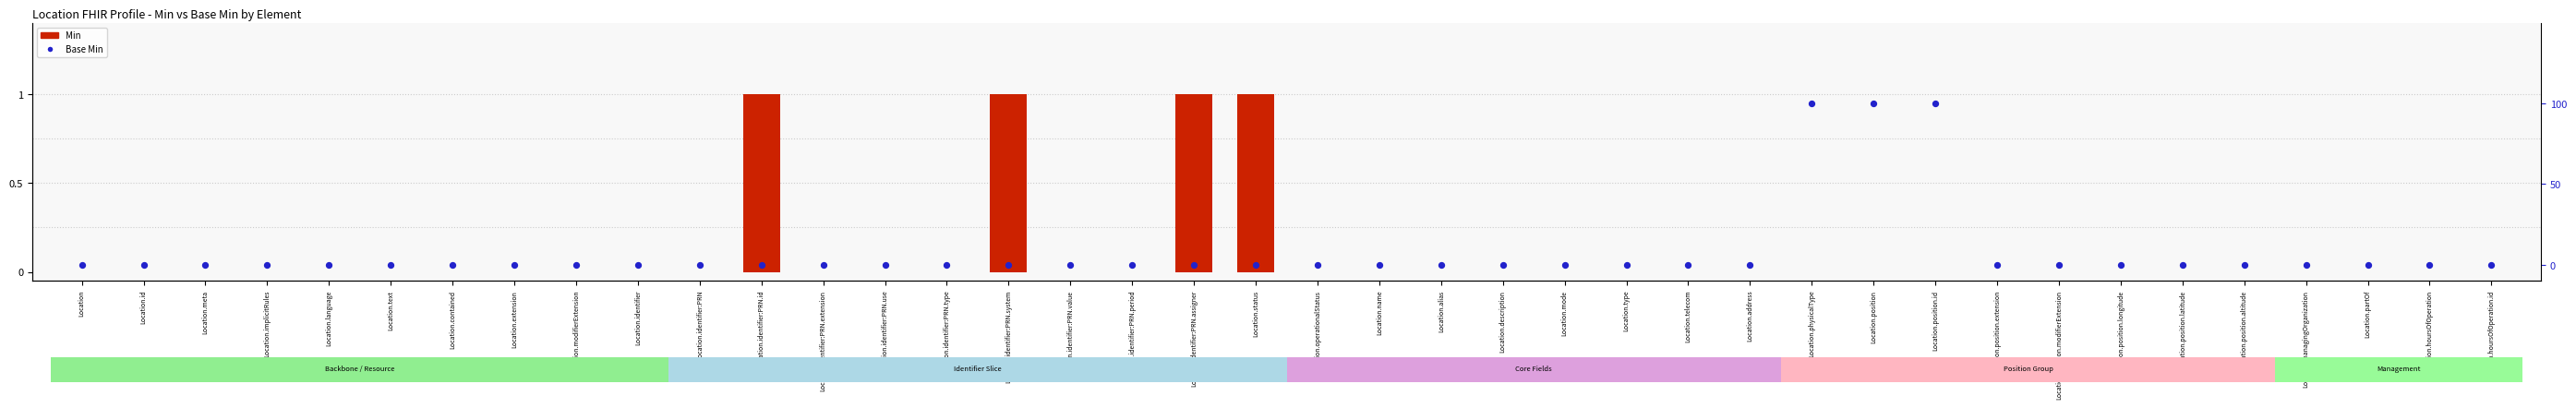

Is the value of Min at Location.position.altitude greater than the value of Base Min at Location.identifier:PRN.id?

No